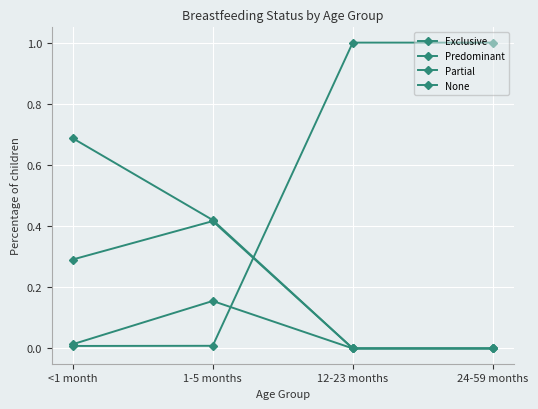

At how many categories does at least one series exceed 0?

4